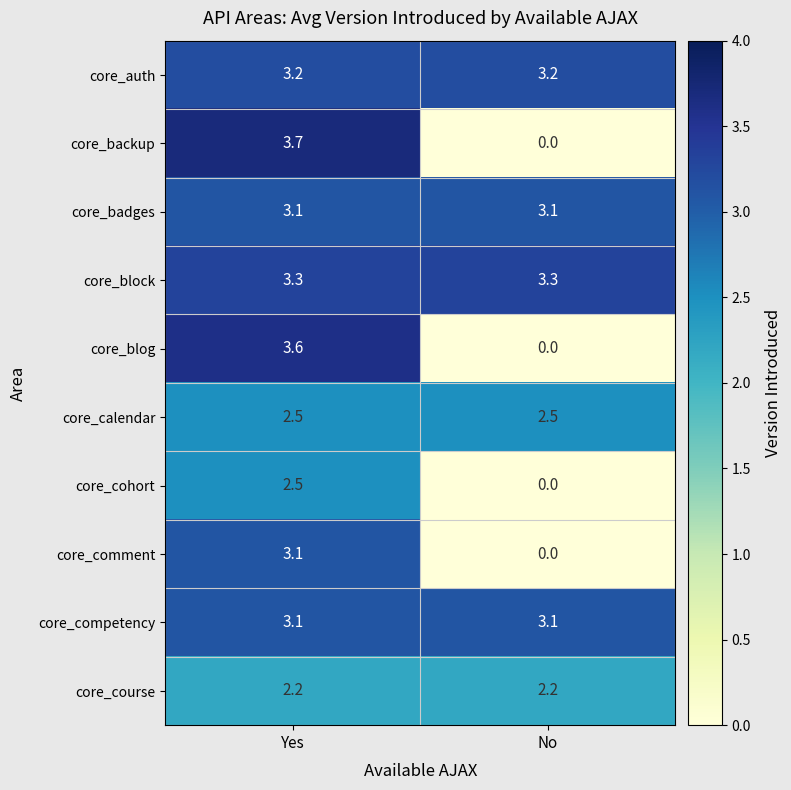

Which series has the largest range (max minus min)?

core_backup